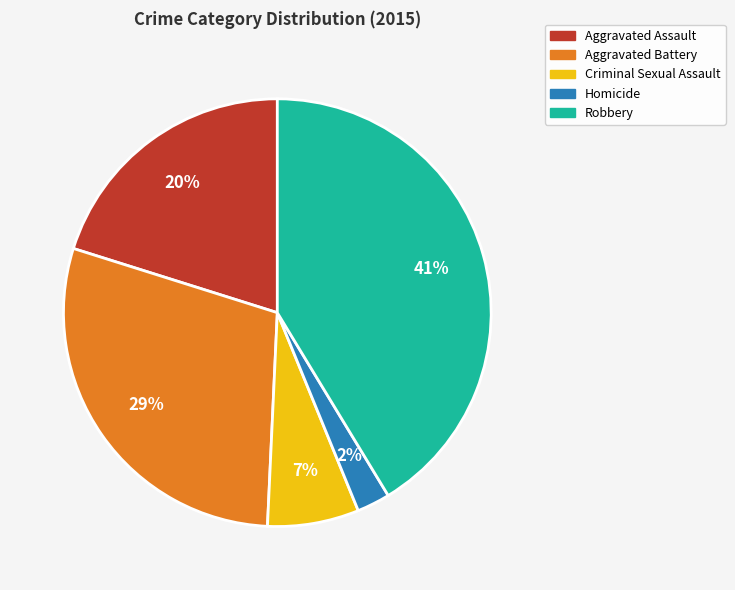

Is the sum of Aggravated Battery and Aggravated Assault greater than half?

No